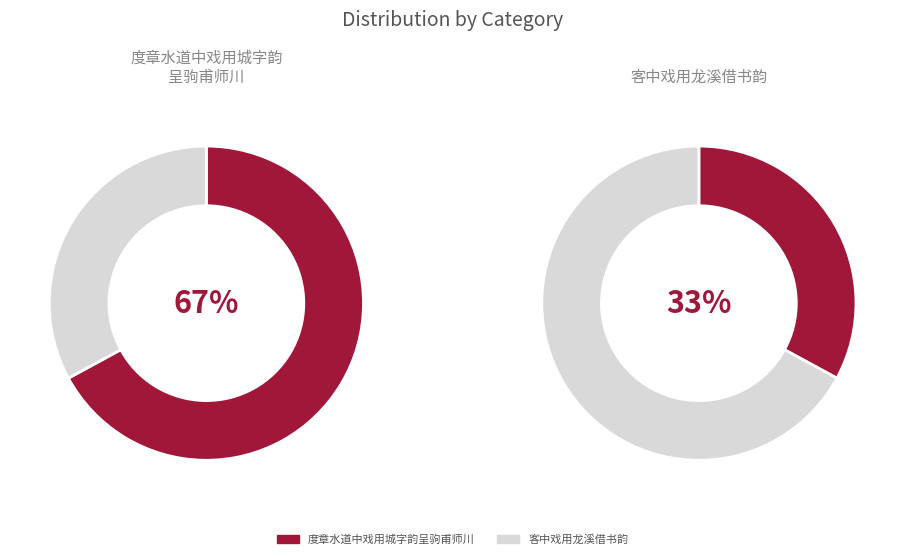

At 度章水道中戏用城字韵呈驹甫师川 (333921), list the series in order from largest to smallest.

度章水道中戏用城字韵呈驹甫师川, 客中戏用龙溪借书韵